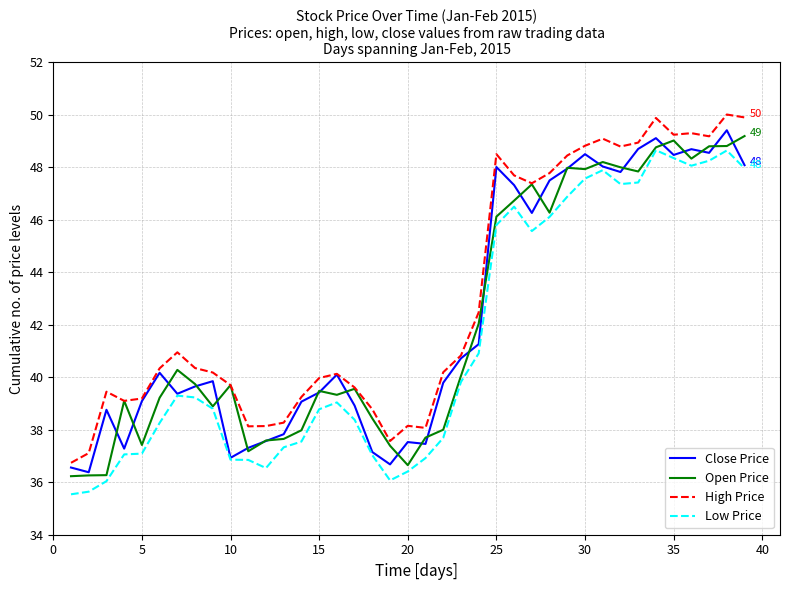

Count the number of categories in the chart.

39